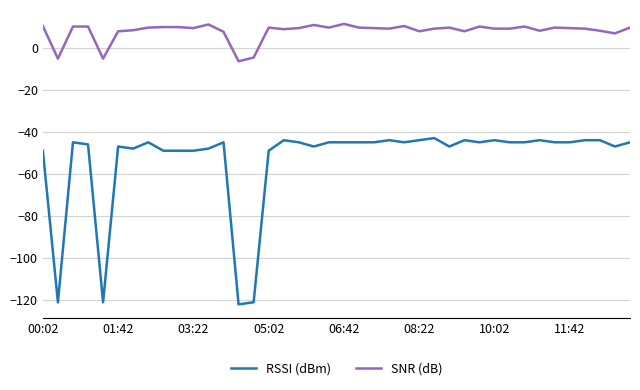

What is the smallest value displayed?

-122.0